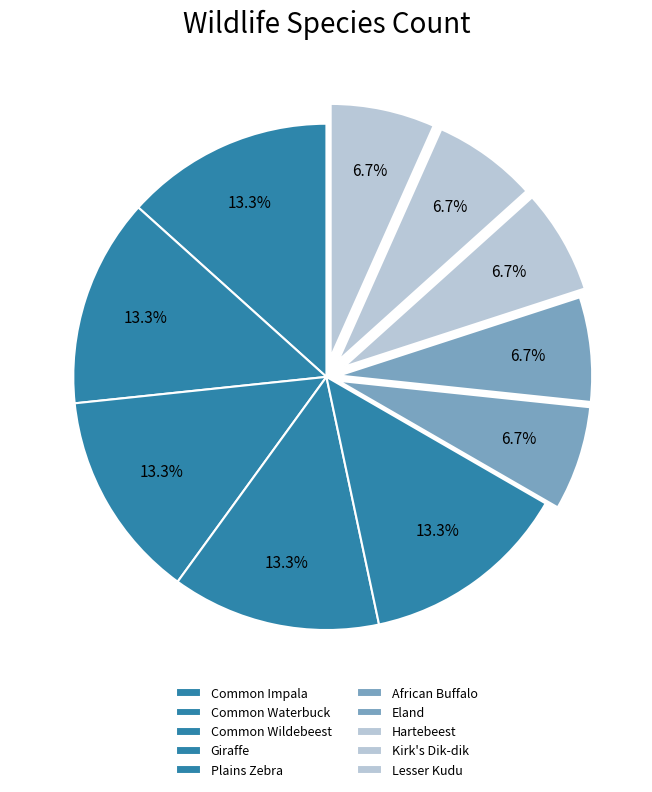

To the nearest percent, what is the difference between the largest and smallest slice percentages?

7%